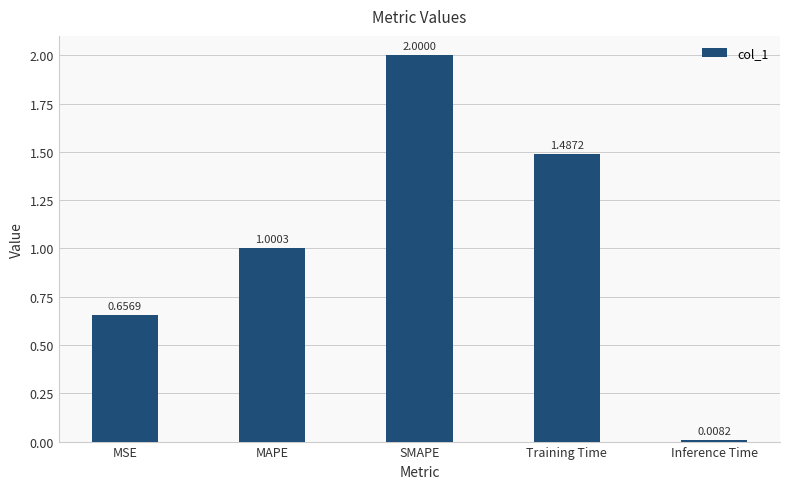

Where does the data first go above 1?

MAPE